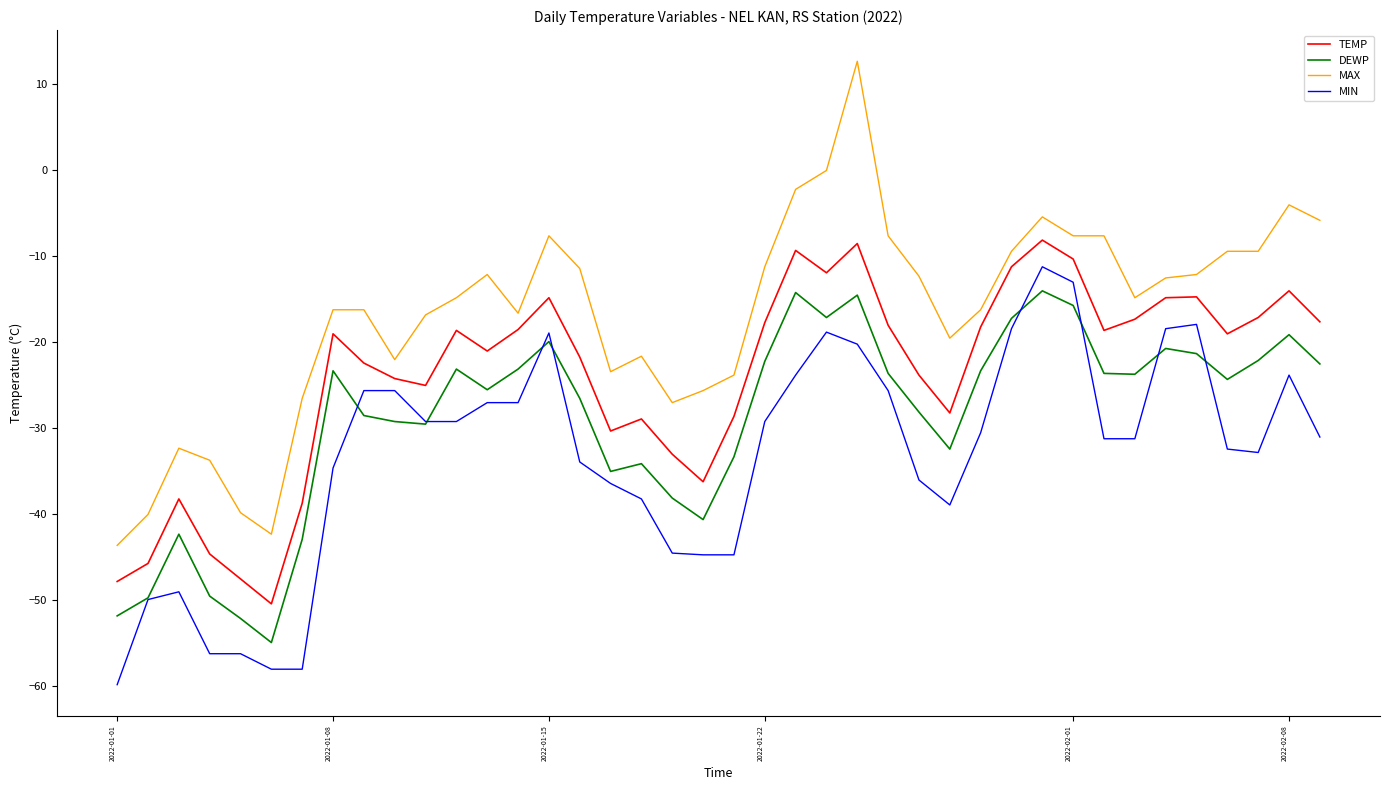

Which series has the widest spread of values?

MAX